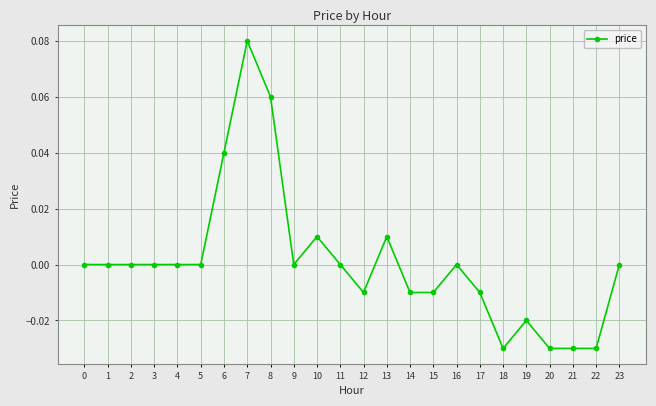

How many categories are shown in the chart?

24